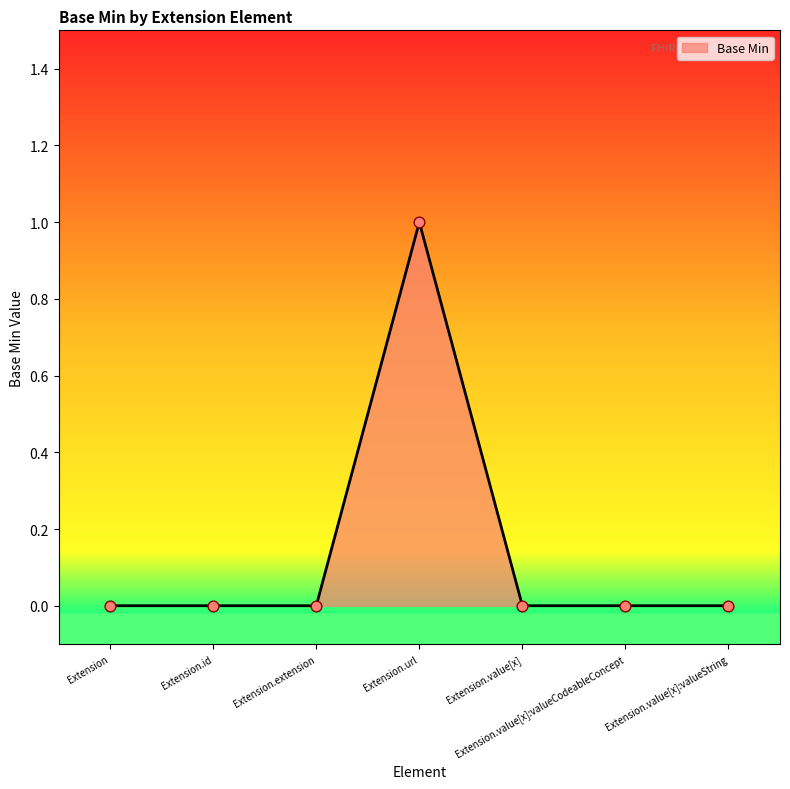

The chart shows a value of 0 at Extension.value[x]:valueString. True or false?

True